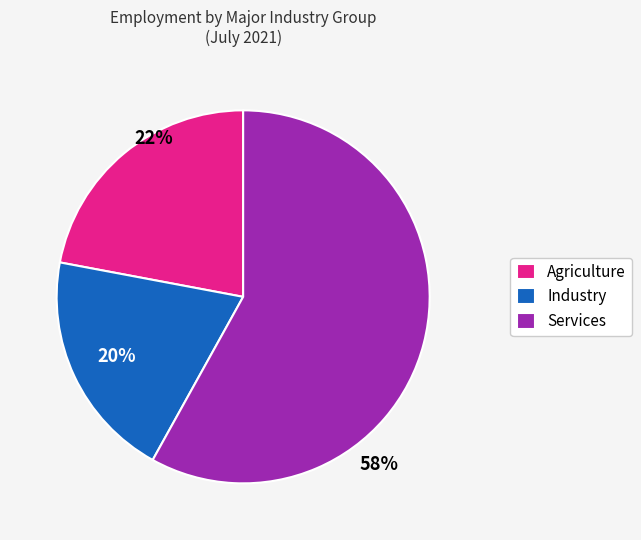

Combined, do Agriculture and Services account for over 50%?

Yes